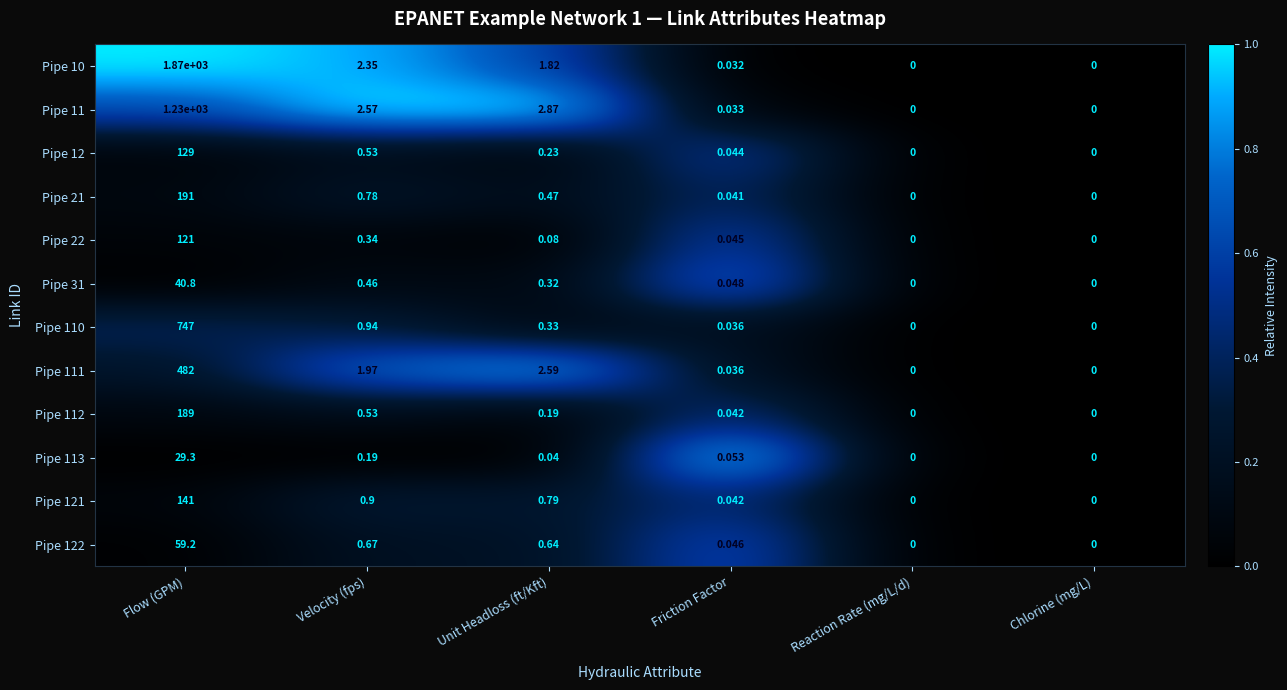

At which label is Pipe 22 closest to 60?

Velocity (fps)